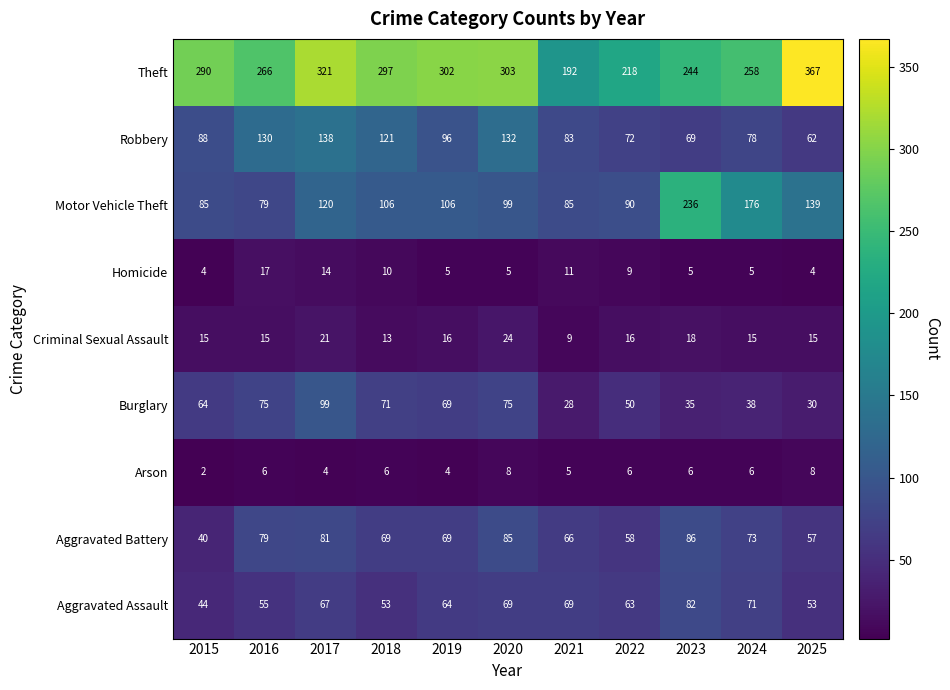

Which series changed the most between 2018 and 2022?

Theft